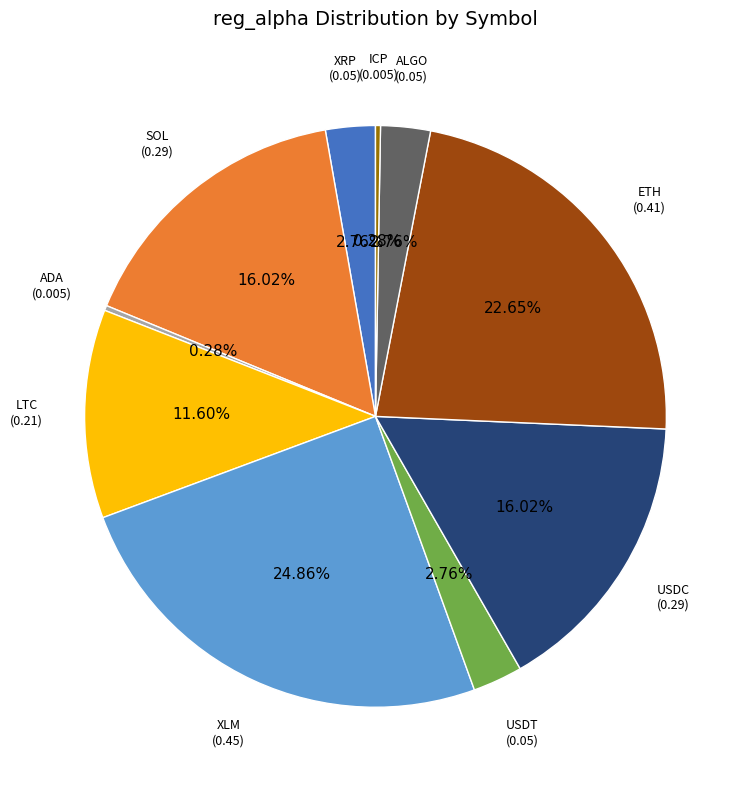

Is there a majority slice in this chart?

No